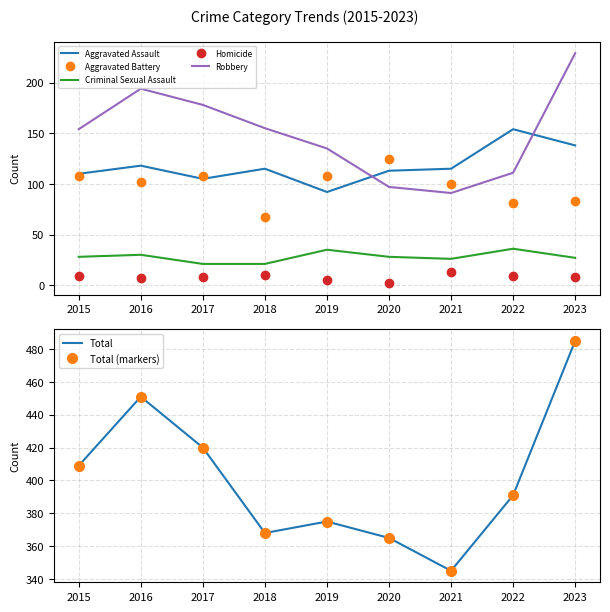

Is it true that Aggravated Battery equals 168 at 2017?

False